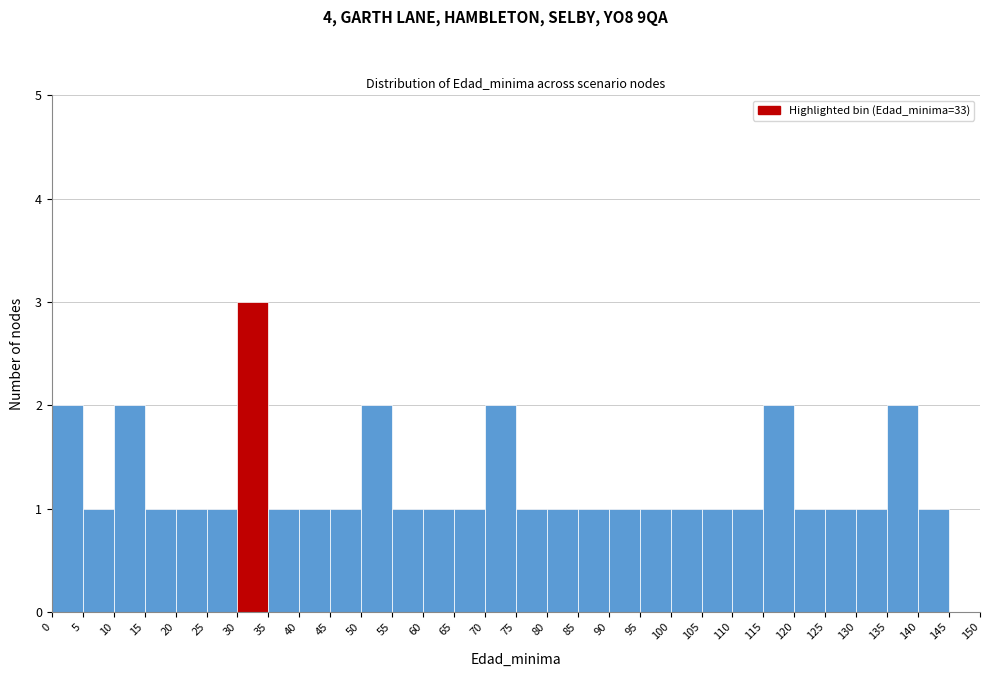

Reading left to right, transcribe this chart: for each bar, give the range it covers on the x-axis and its height. The values are not printed on the chart, so give them approximately, as read against the axis.

0 to 5: 2
5 to 10: 1
10 to 15: 2
15 to 20: 1
20 to 25: 1
25 to 30: 1
30 to 35: 3
35 to 40: 1
40 to 45: 1
45 to 50: 1
50 to 55: 2
55 to 60: 1
60 to 65: 1
65 to 70: 1
70 to 75: 2
75 to 80: 1
80 to 85: 1
85 to 90: 1
90 to 95: 1
95 to 100: 1
100 to 105: 1
105 to 110: 1
110 to 115: 1
115 to 120: 2
120 to 125: 1
125 to 130: 1
130 to 135: 1
135 to 140: 2
140 to 145: 1
145 to 150: 0